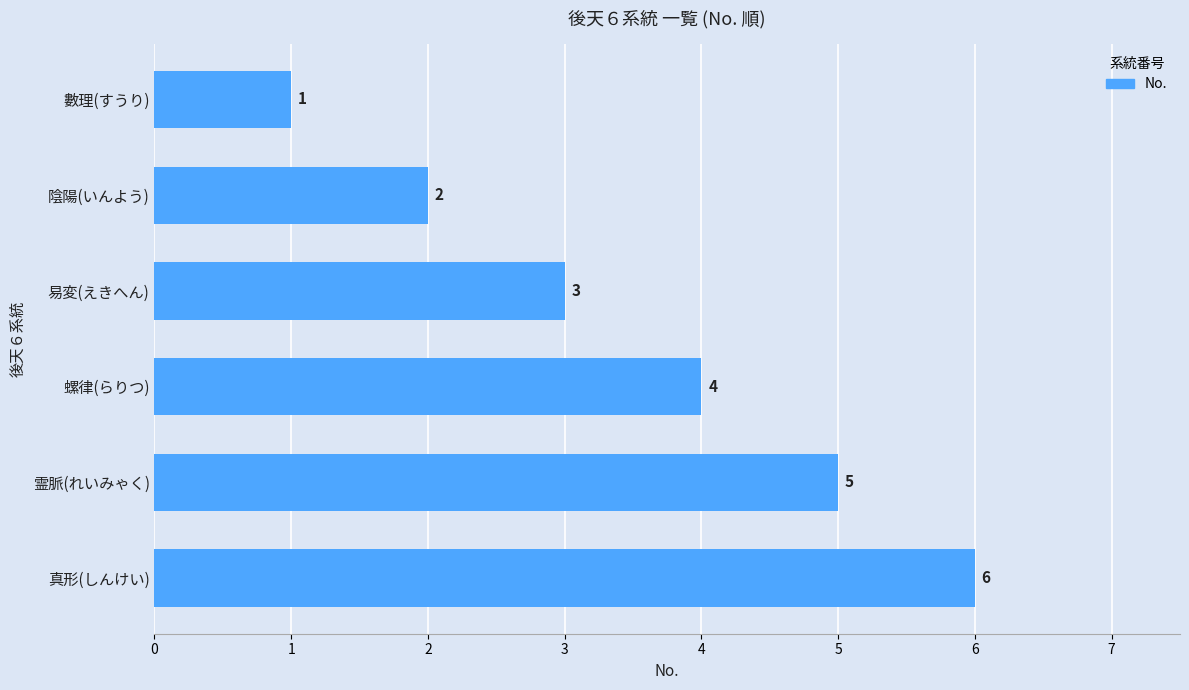

What is the maximum value shown in the chart?

6